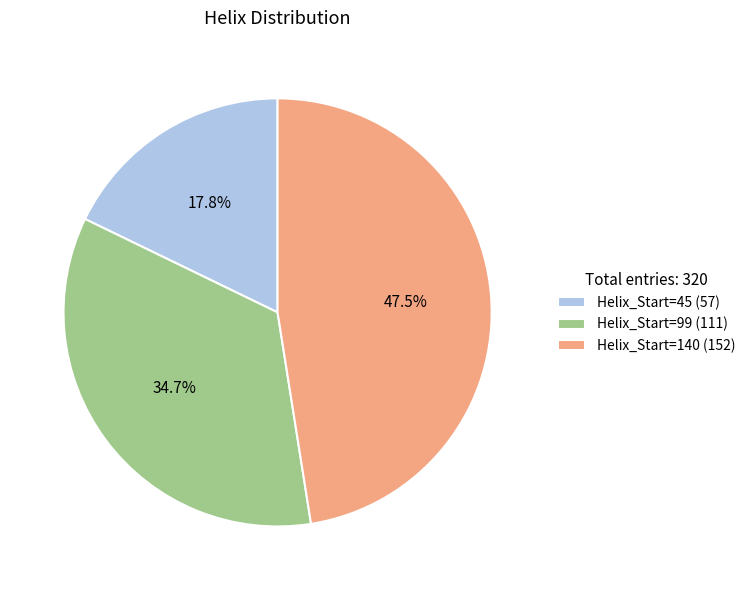

Is Helix_Start=140 (152) the majority of the pie?

No